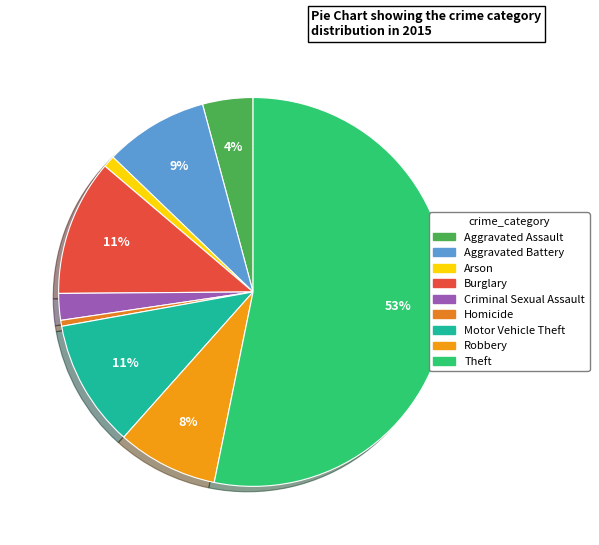

To the nearest percent, what is the difference between the largest and smallest slice percentages?

53%